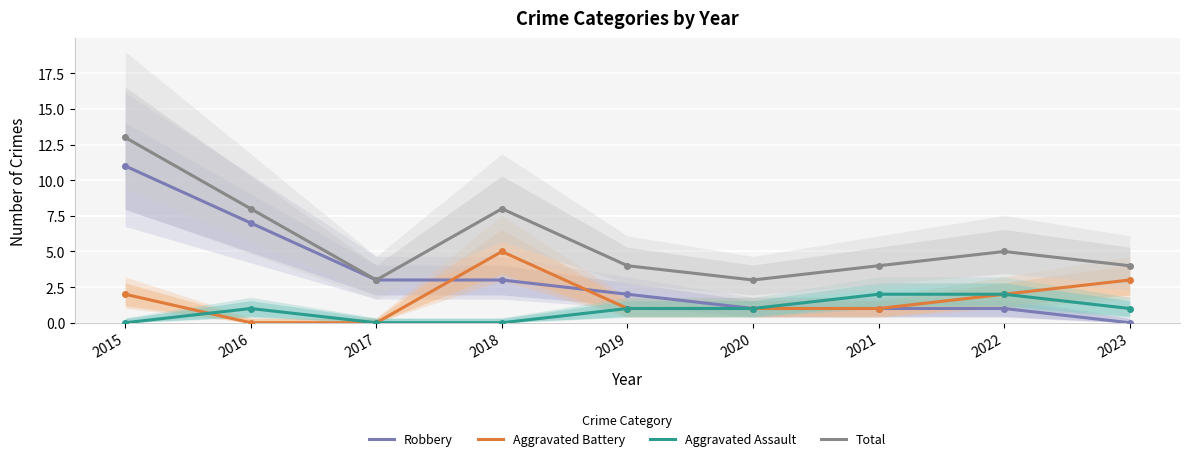

At which label does Aggravated Battery reach its minimum?

2016